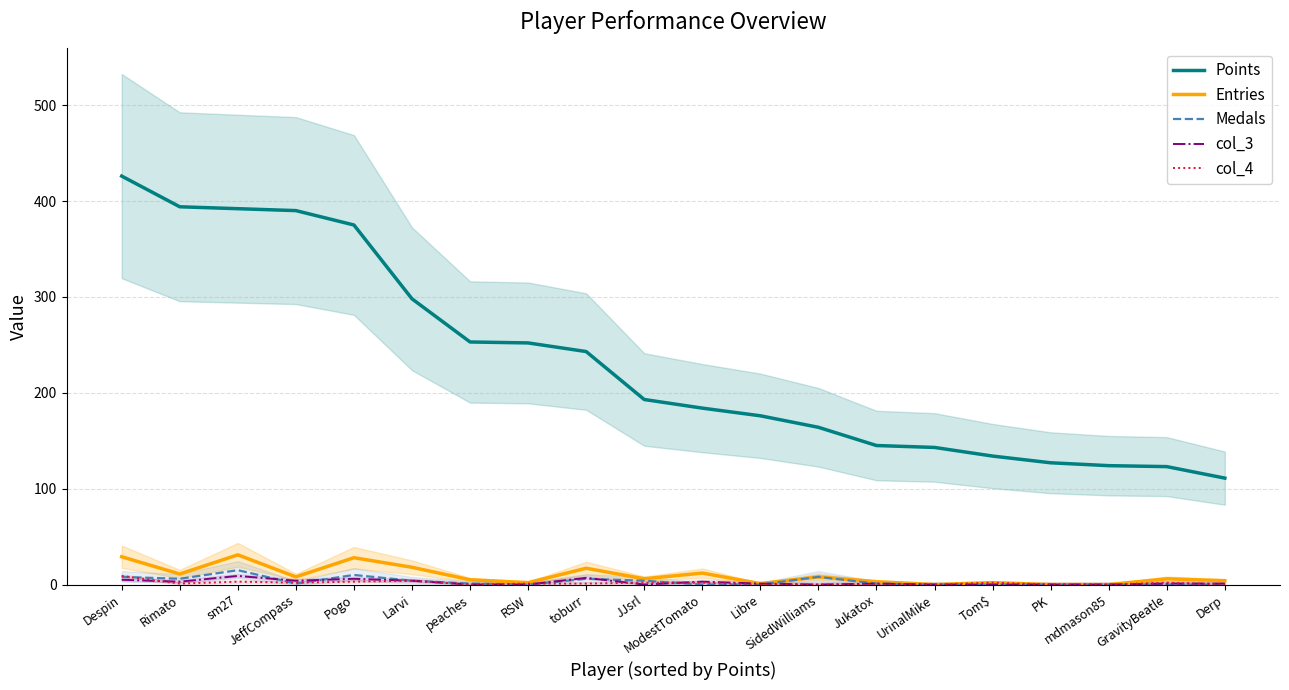

Which series has the largest total across all categories?

Points